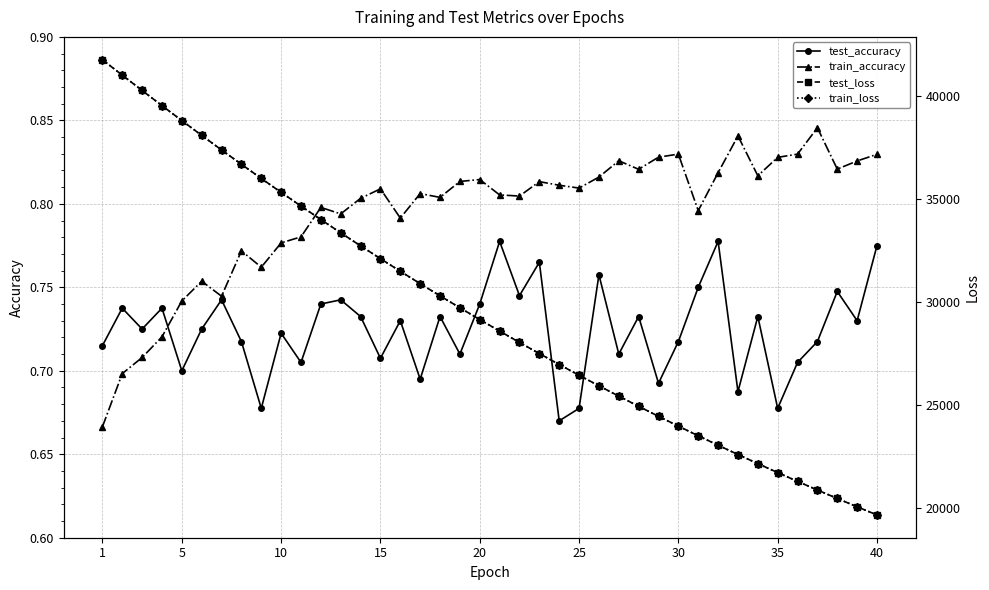

Reading left to right, what are all the values shown in this chart?

test_accuracy: 0.7	0.7	0.7	0.7	0.7	0.7	0.7	0.7	0.7	0.7	0.7	0.7	0.7	0.7	0.7	0.7	0.7	0.7	0.7	0.7	0.8	0.7	0.8	0.7	0.7	0.8	0.7	0.7	0.7	0.7	0.8	0.8	0.7	0.7	0.7	0.7	0.7	0.7	0.7	0.8
train_accuracy: 0.7	0.7	0.7	0.7	0.7	0.8	0.7	0.8	0.8	0.8	0.8	0.8	0.8	0.8	0.8	0.8	0.8	0.8	0.8	0.8	0.8	0.8	0.8	0.8	0.8	0.8	0.8	0.8	0.8	0.8	0.8	0.8	0.8	0.8	0.8	0.8	0.8	0.8	0.8	0.8
test_loss: 41782.0	41032.1	40289.3	39552.3	38825.8	38107.6	37400.4	36702.8	36016.6	35340.4	34675.2	34020.1	33376.4	32742.8	32120.1	31508.4	30906.8	30315.6	29734.9	29163.8	28603.5	28052.5	27511.4	26980.3	26458.5	25946.0	25442.6	24948.7	24463.3	23986.9	23518.6	23059.2	22608.4	22165.7	21731.1	21304.3	20885.2	20473.9	20070.4	19673.8
train_loss: 41785.5	41033.1	40290.2	39551.7	38824.4	38106.4	37400.2	36702.0	36015.2	35339.0	34673.8	34019.1	33375.5	32741.8	32119.2	31507.6	30905.8	30314.7	29733.8	29163.2	28602.6	28052.0	27510.8	26979.5	26457.5	25945.2	25441.8	24947.7	24462.3	23985.8	23518.1	23058.6	22607.5	22165.0	21730.1	21303.3	20884.3	20473.3	20069.5	19673.2